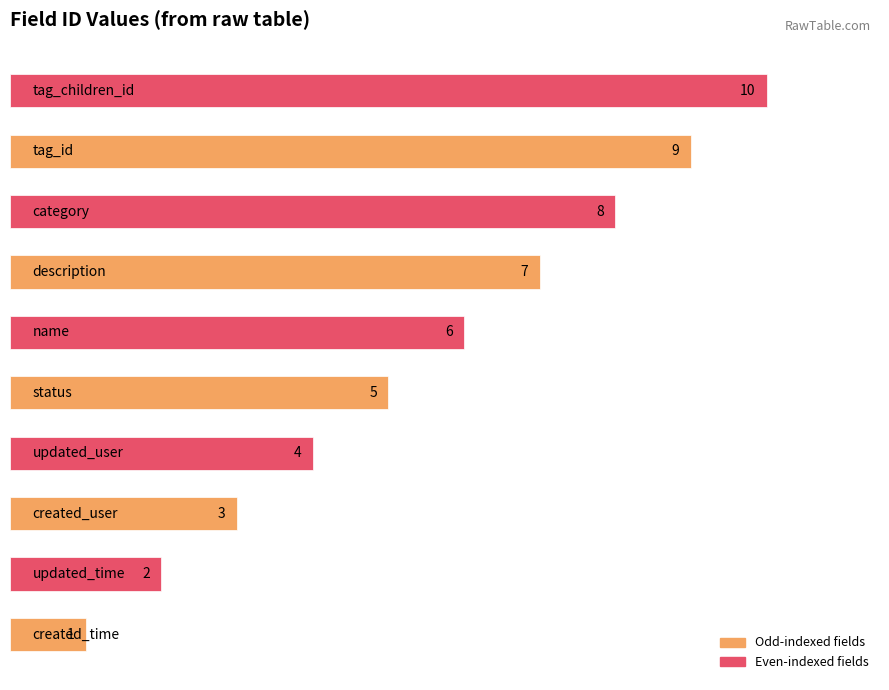

What is the difference between the maximum and minimum values?

9